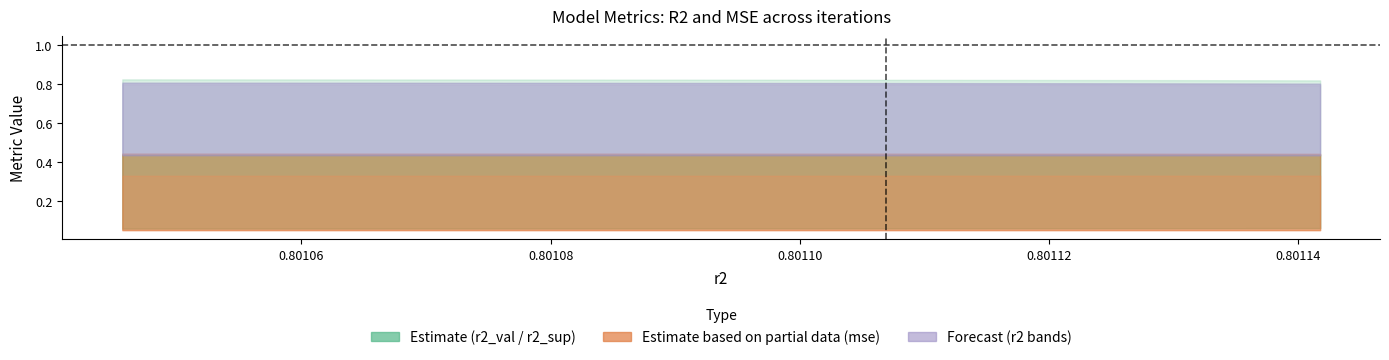

At how many categories does at least one series exceed 0?

10